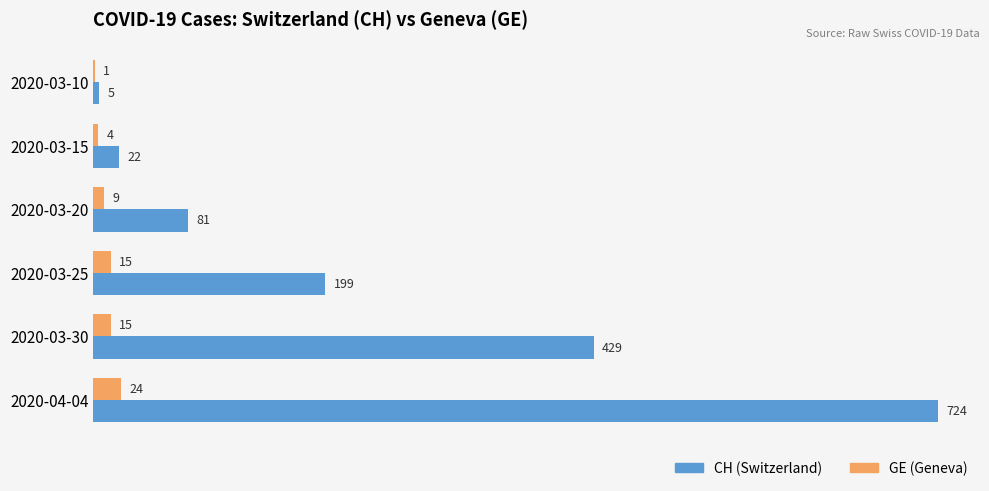

The GE (Geneva) series shows 9 at 2020-03-20. True or false?

True